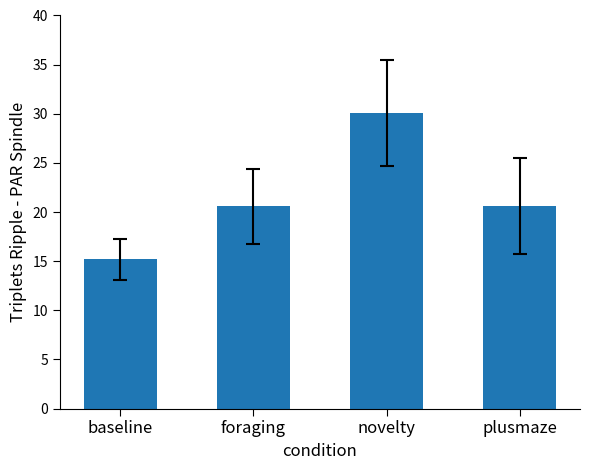

What is the ratio of the value at novelty to the value at plusmaze?

1.5